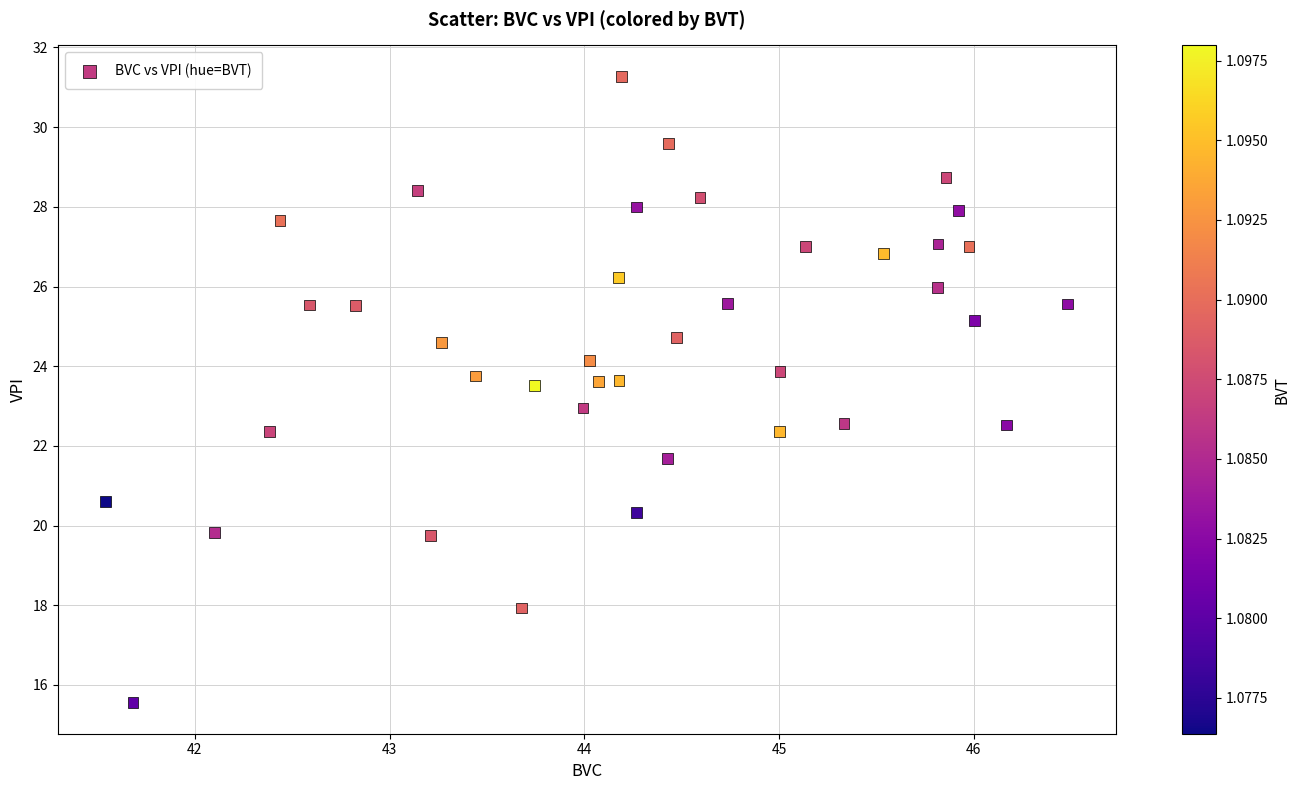

What is the range of Y values (max minus min)?

15.7